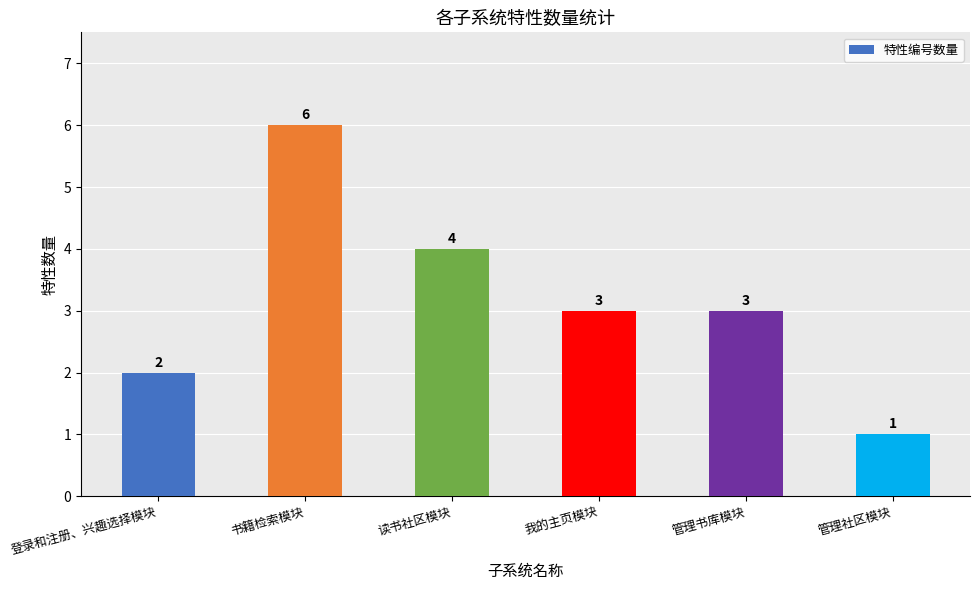

How many data points are less than 3?

2